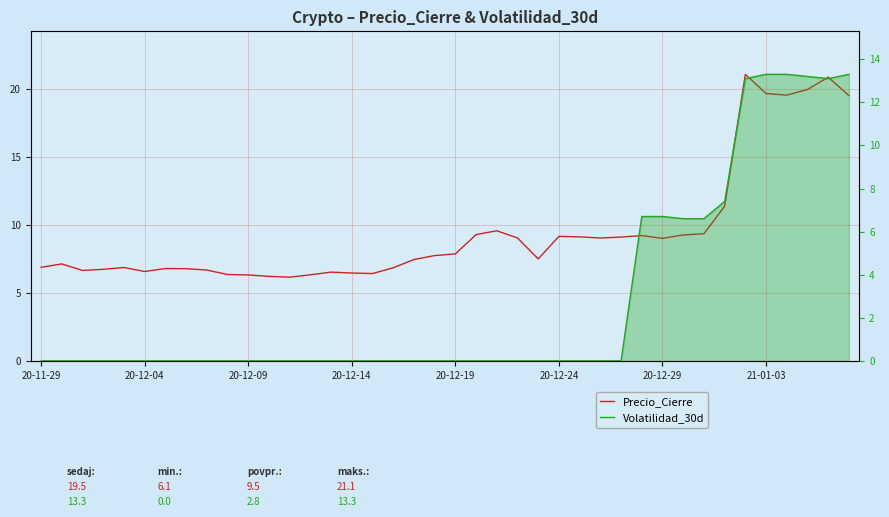

What is the highest value of the Precio_Cierre series?

21.1